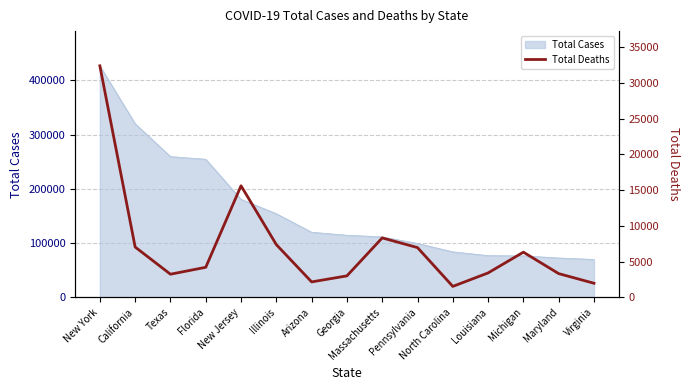

How many data points are less than 4197?

7